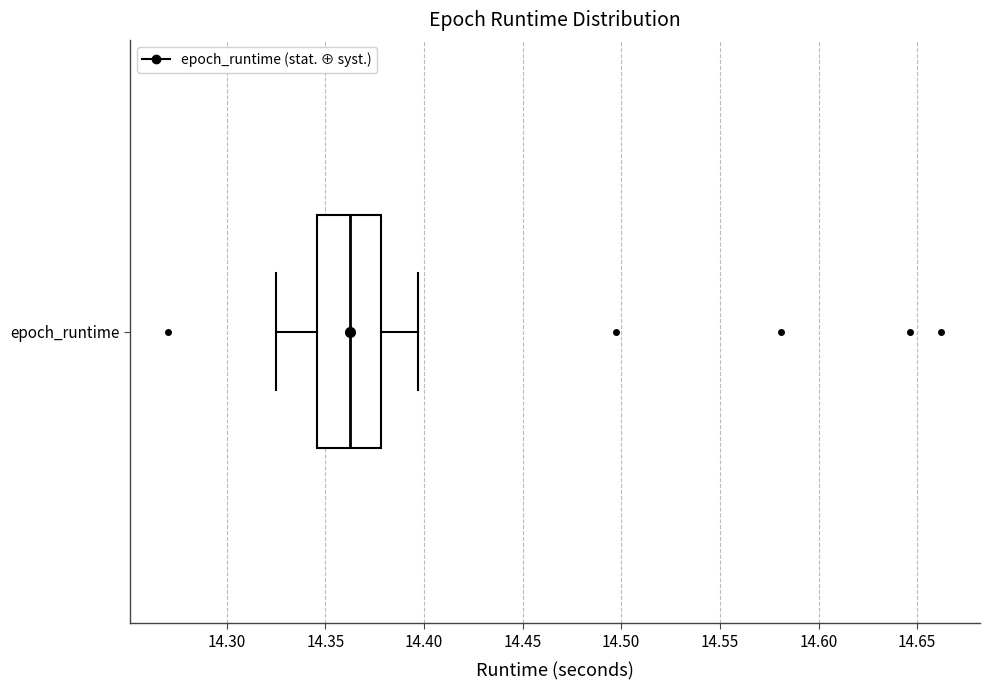

Where does the median line of the box for epoch_runtime sit on the x-axis? The values are not printed on the chart, so give them approximately, as read against the axis.

14.365